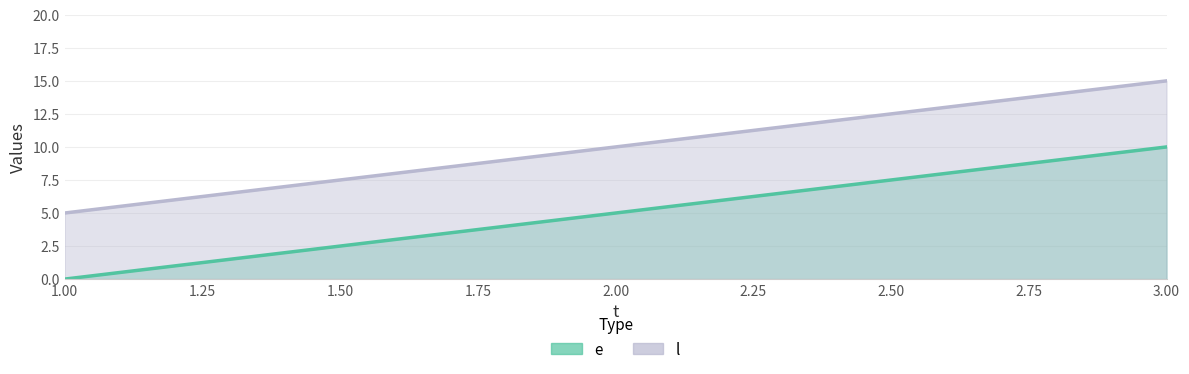

What is the difference between the maximum and minimum values in the l series?

10